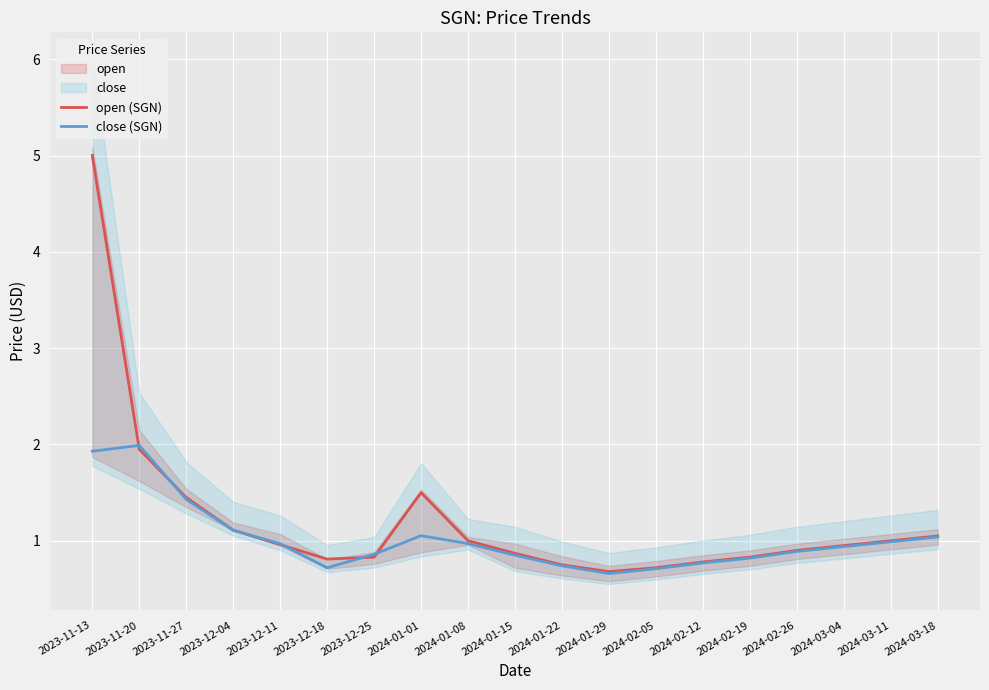

What is the spread (max minus min) of values at 2023-11-13?

3.1